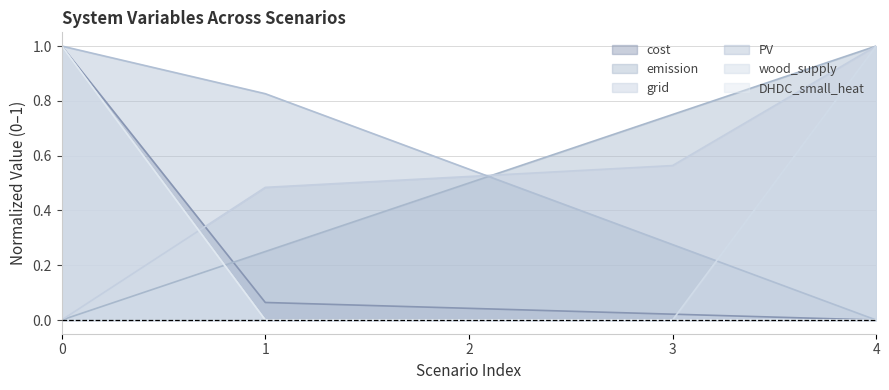

How many values in DHDC_small_heat are above zero?

1